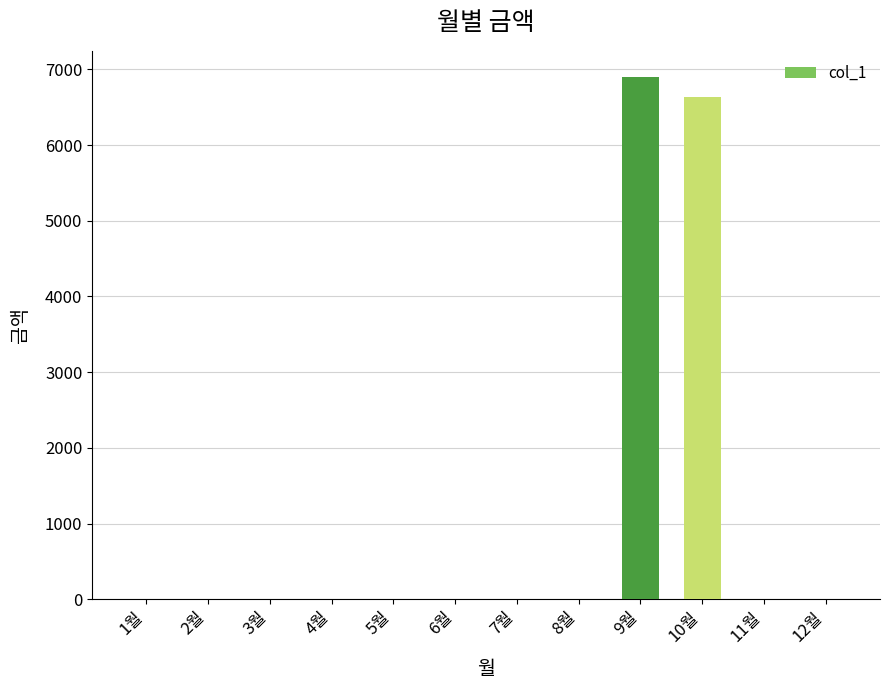

At which category does the chart reach its peak across all series?

9월